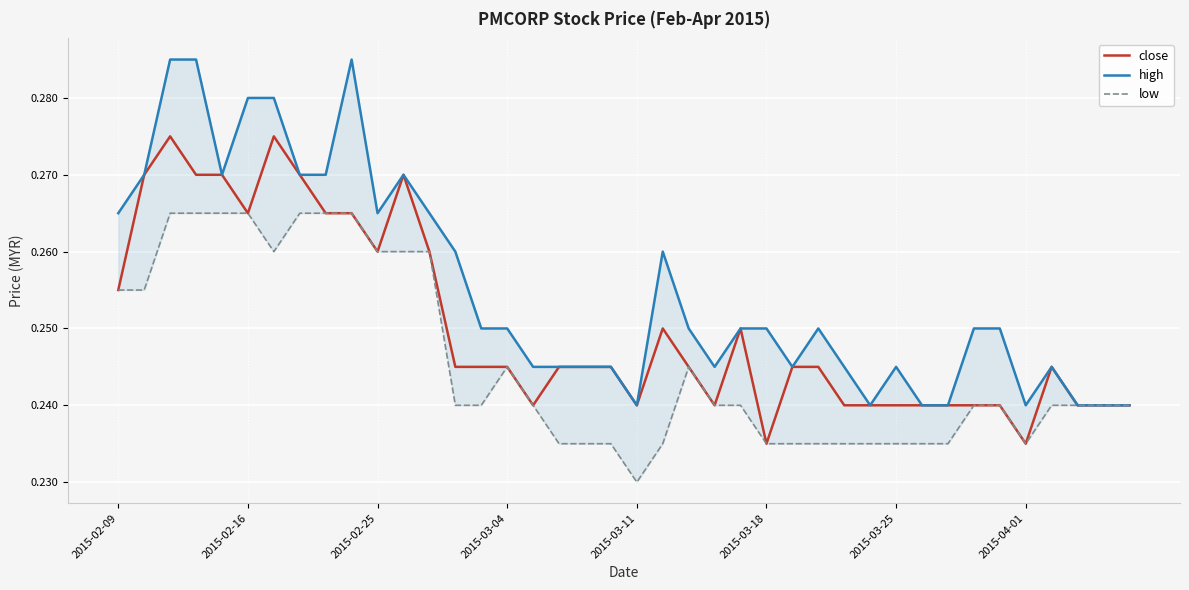

The close series shows 0.1 at 2015-03-25. True or false?

False